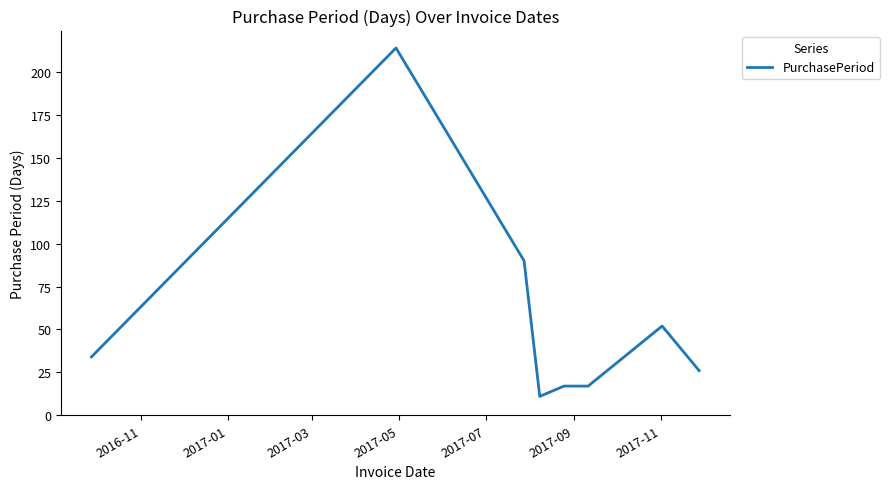

What is the difference between the second highest and minimum values?

79